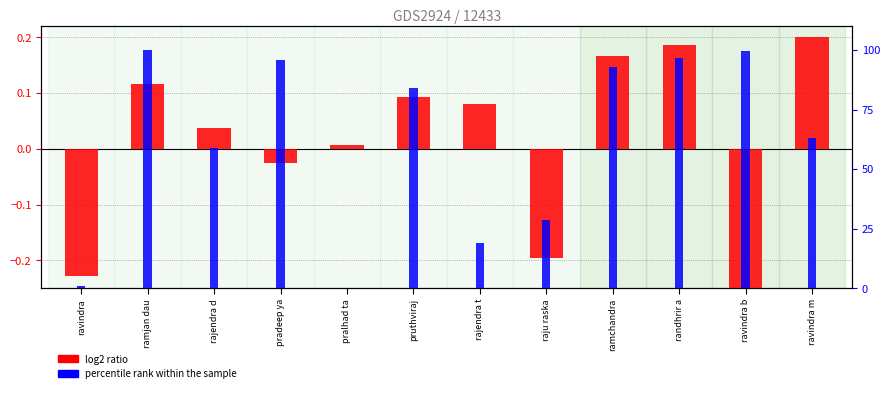

What is the label of the 2nd bar from the right?

ravindra b